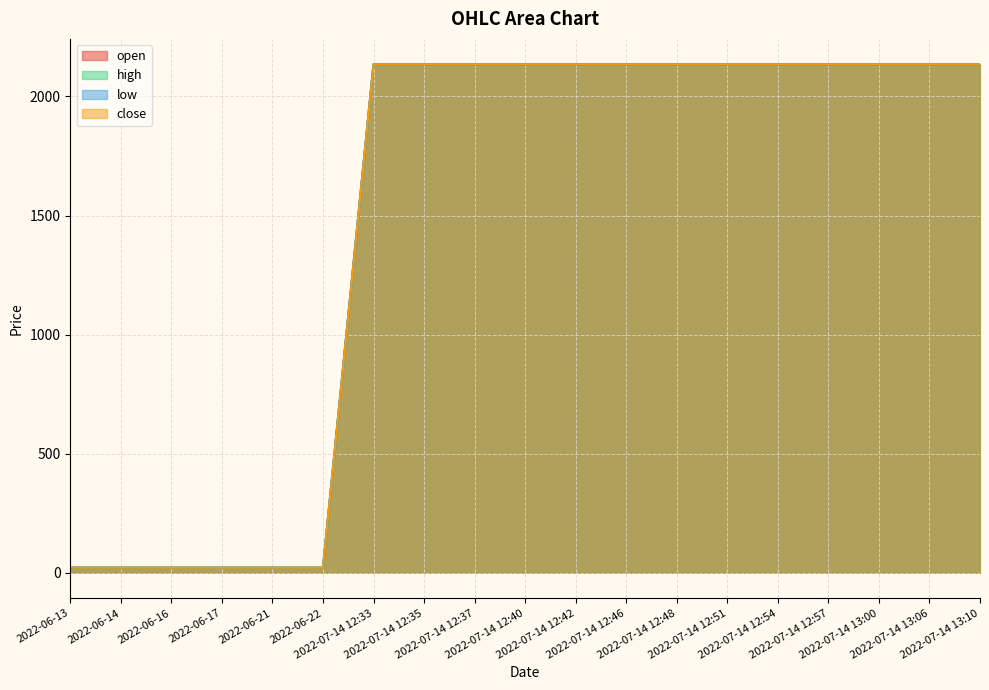

At how many categories does at least one series exceed 58?

13